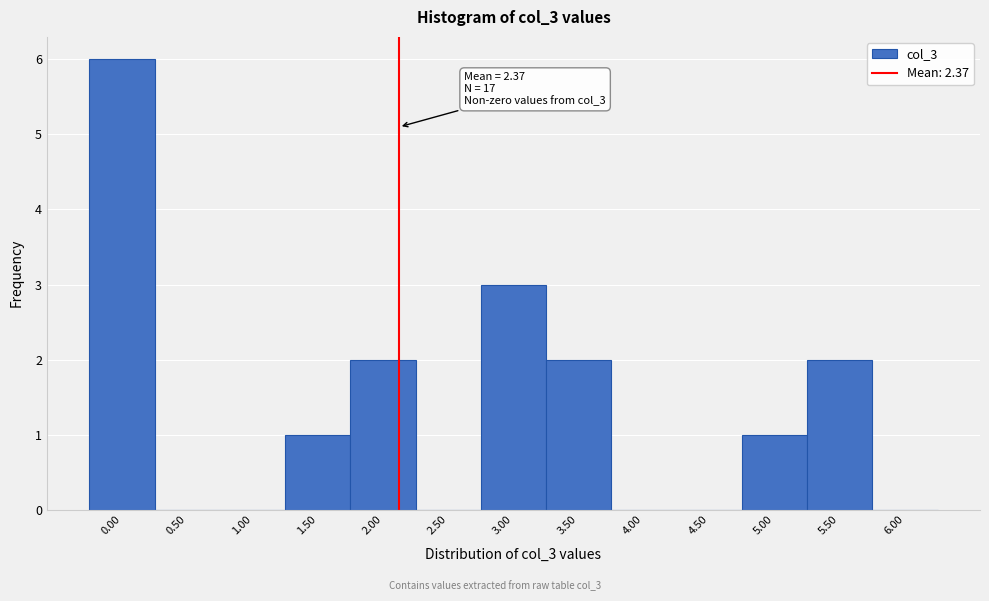

Reading right to left, extract all data points from this chart.

6.00=0	5.50=2	5.00=1	4.50=0	4.00=0	3.50=2	3.00=3	2.50=0	2.00=2	1.50=1	1.00=0	0.50=0	0.00=6